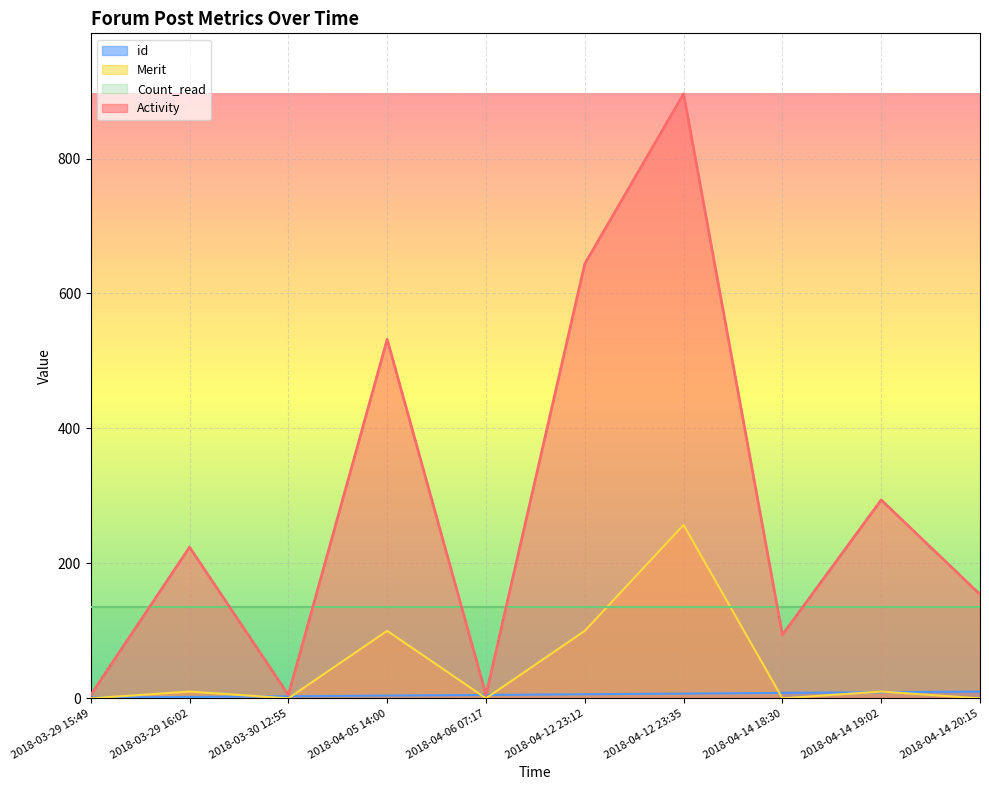

What value does the Merit series have at 2018-04-14 19:02?

10